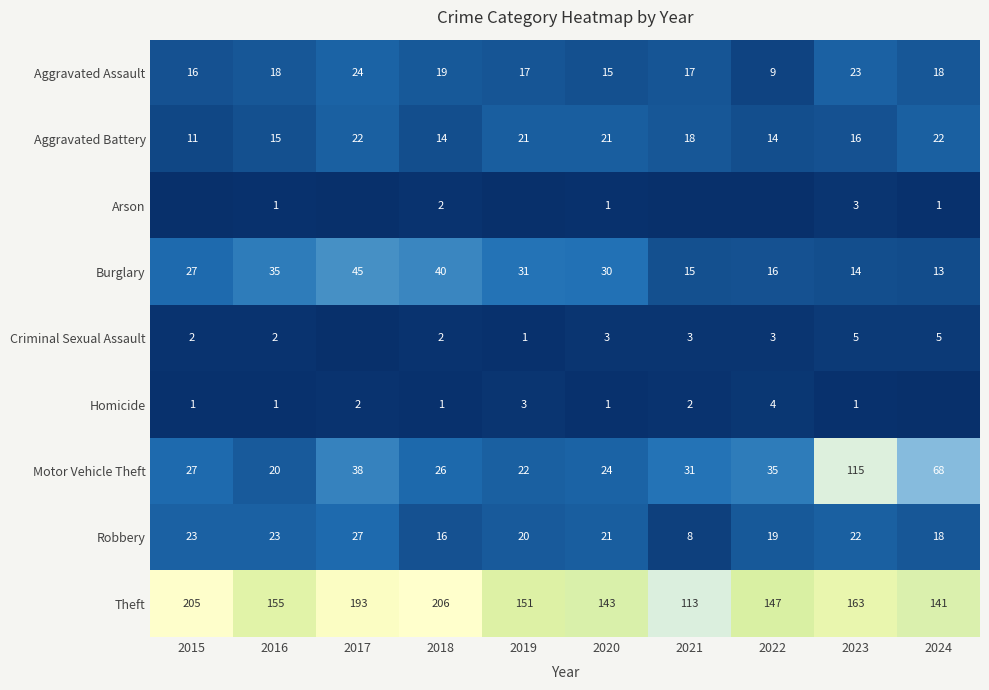

Is the value of Aggravated Assault at 2015 greater than the value of Aggravated Battery at 2018?

Yes